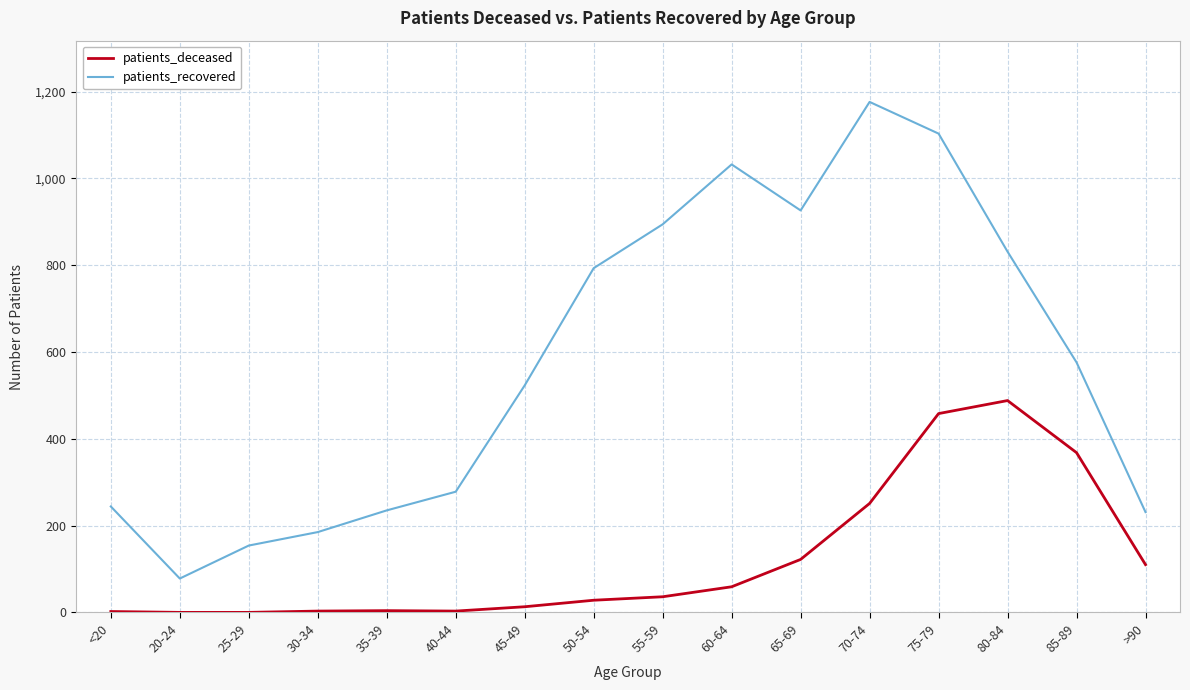

What is the difference between the maximum and minimum values in the patients_deceased series?

488